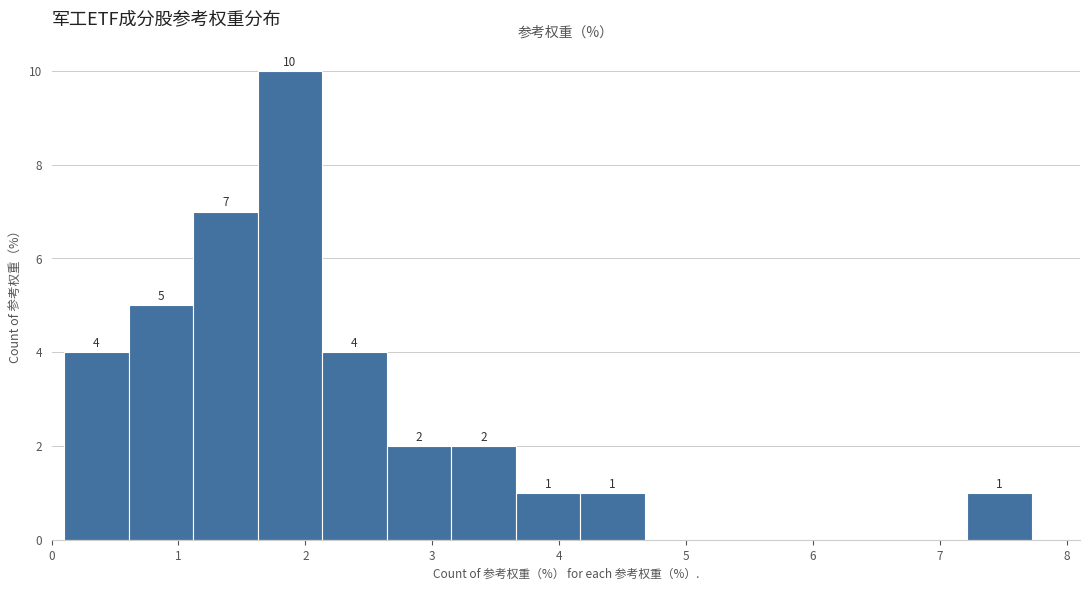

Which range on the x-axis has the tallest bar?

1.6 to 2.1